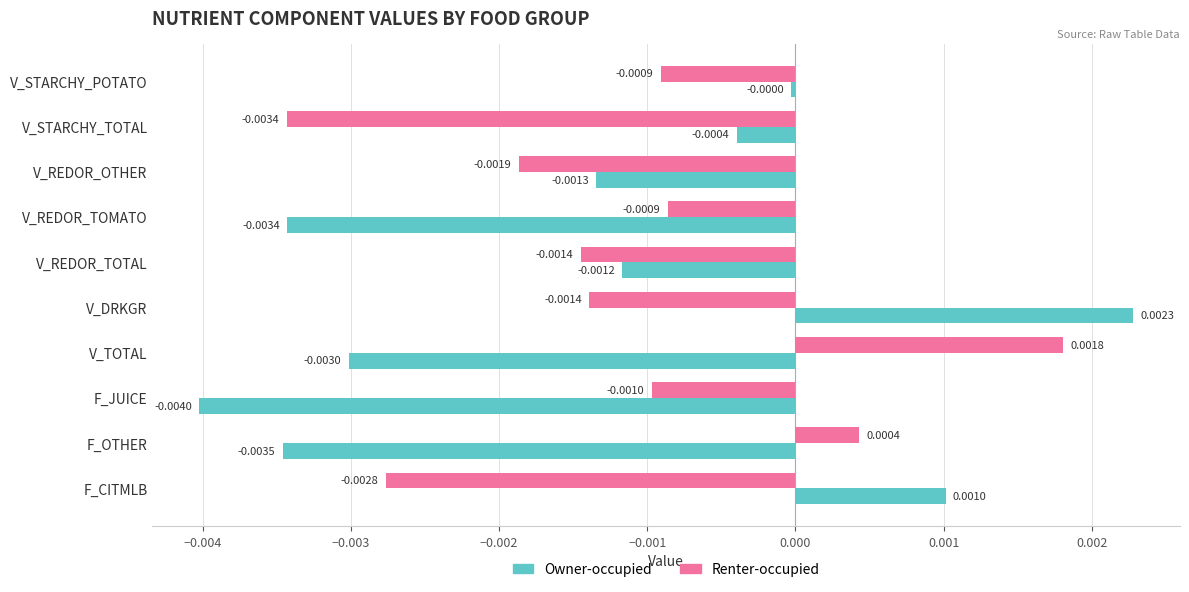

What are all the series names shown in the legend?

Owner-occupied, Renter-occupied